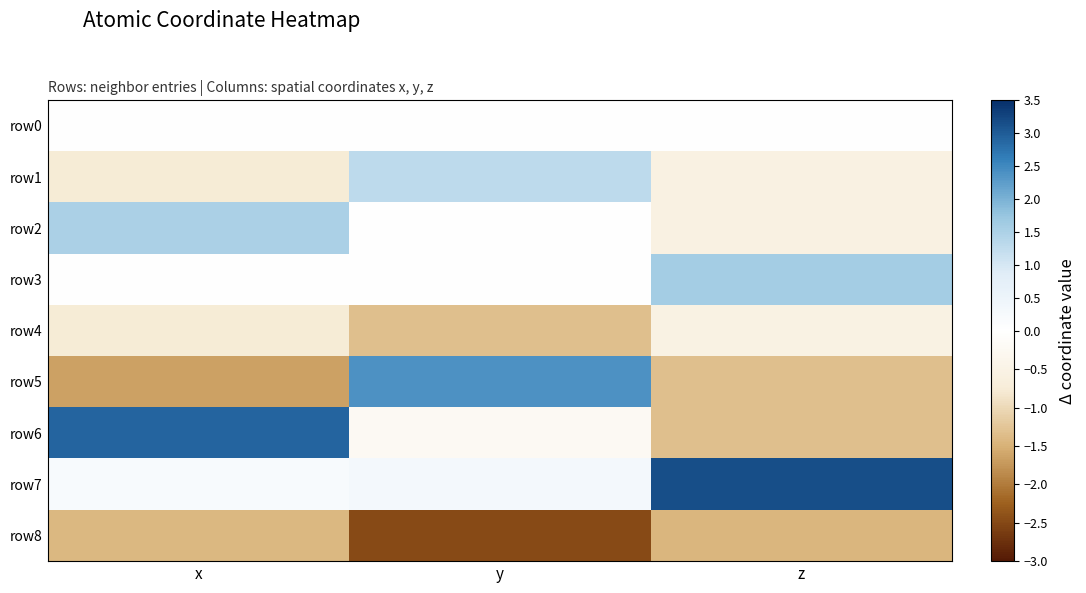

Reading left to right, what are all the values shown in this chart?

row0: x=0.0	y=0.0	z=0.0
row1: x=-0.8	y=1.3	z=-0.5
row2: x=1.5	y=-0.0	z=-0.5
row3: x=-0.0	y=-0.0	z=1.6
row4: x=-0.8	y=-1.3	z=-0.5
row5: x=-1.7	y=2.4	z=-1.3
row6: x=2.9	y=-0.2	z=-1.3
row7: x=0.2	y=0.3	z=3.2
row8: x=-1.4	y=-2.5	z=-1.4